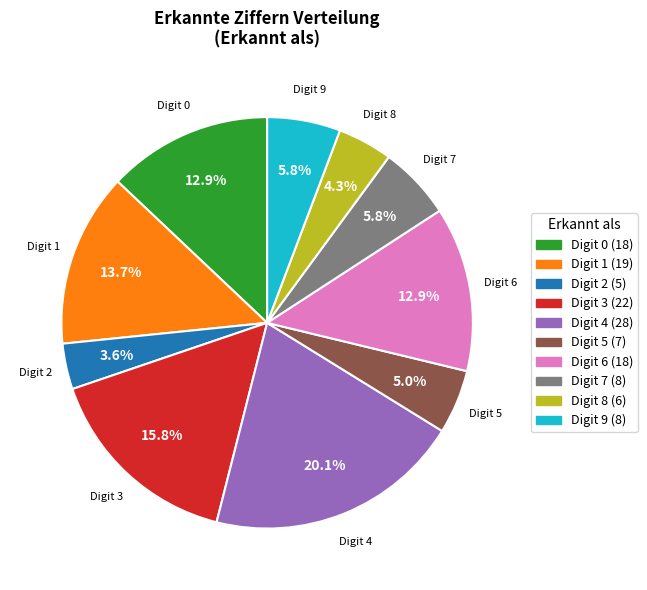

What portion of the pie excludes Digit 0?

87.1%